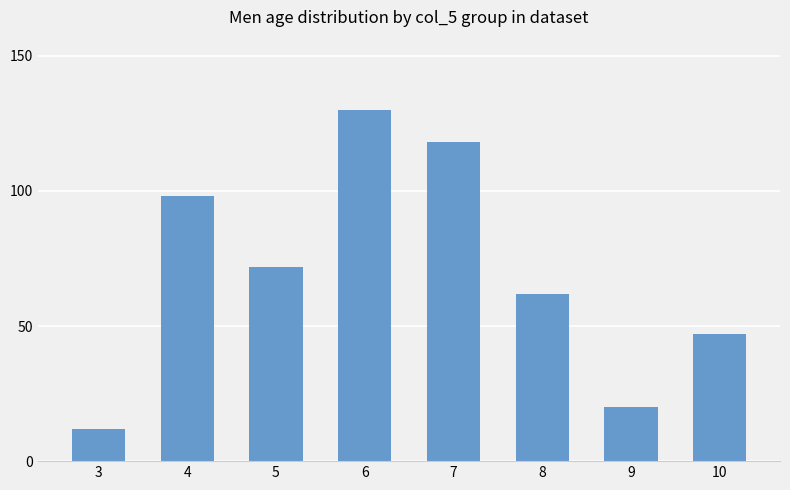

List the labels in order of value, smallest first.

3, 9, 10, 8, 5, 4, 7, 6